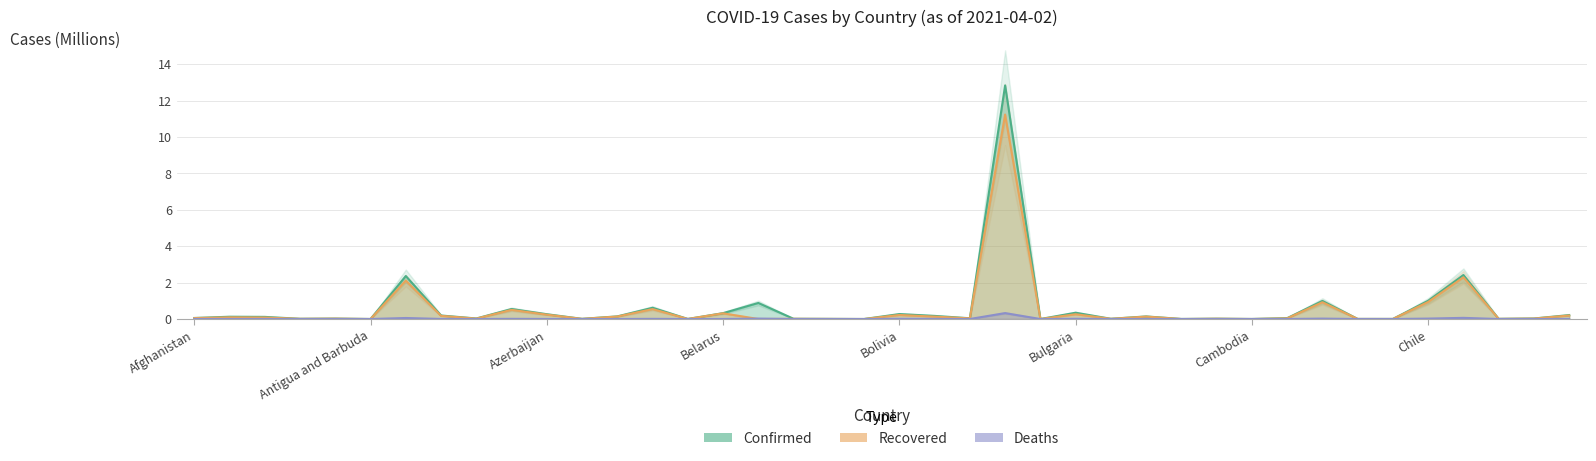

What position from the left is Chad?

35